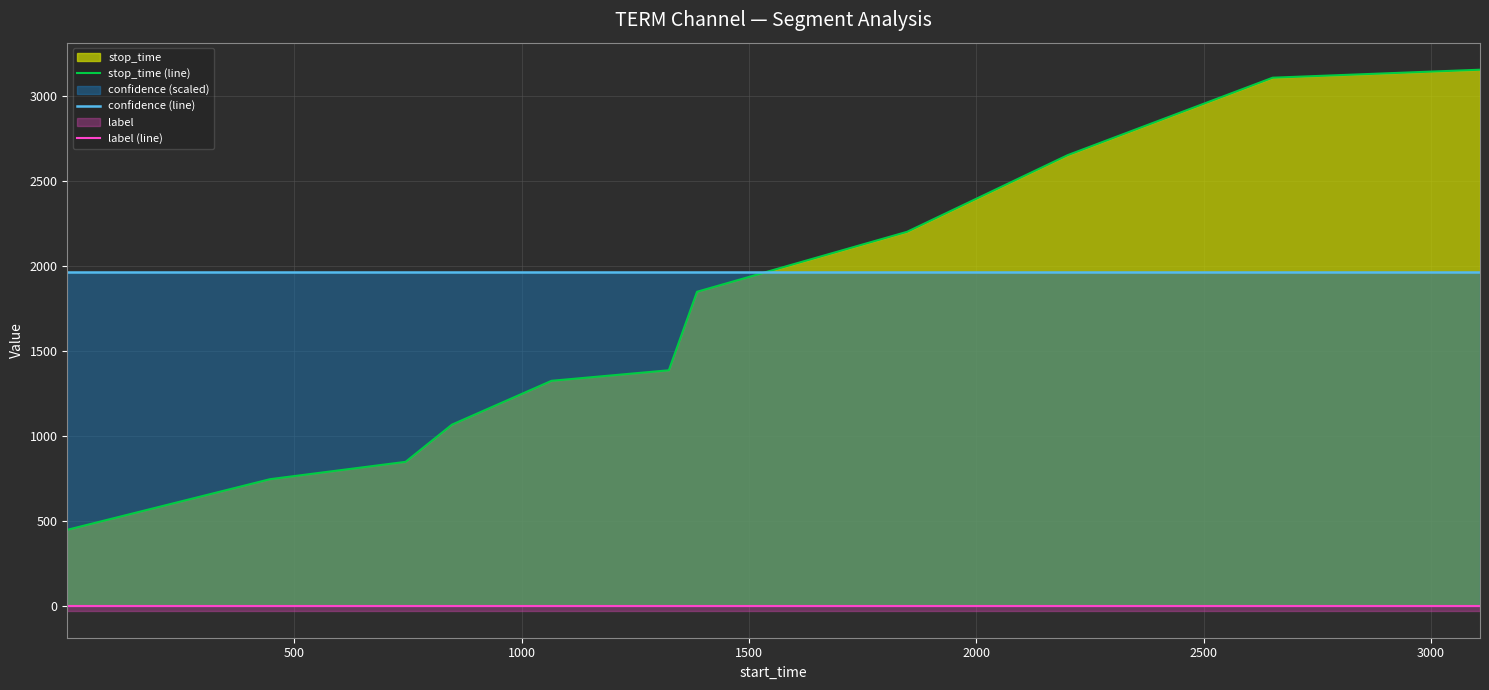

True or false: label (line) and confidence (line) cross at least once.

False